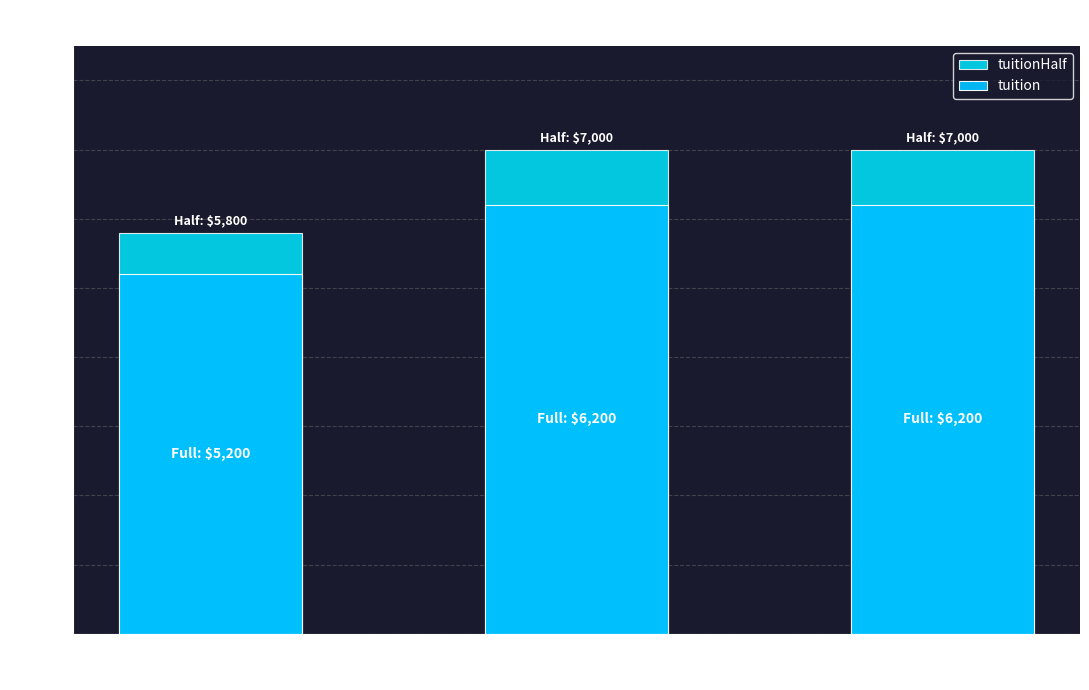

The value of tuition at Logistics is 6200. True or false?

True